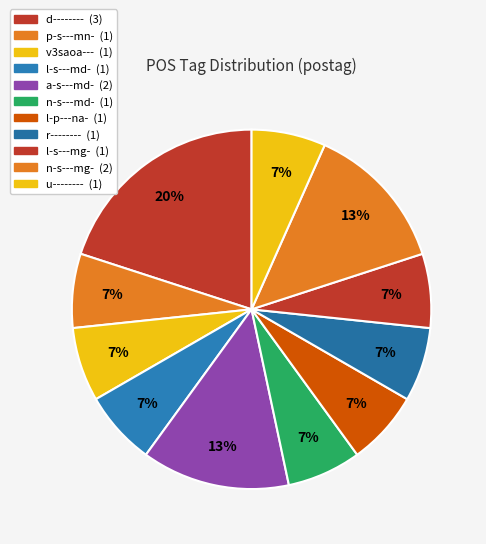

How many slices are in this pie chart?

11